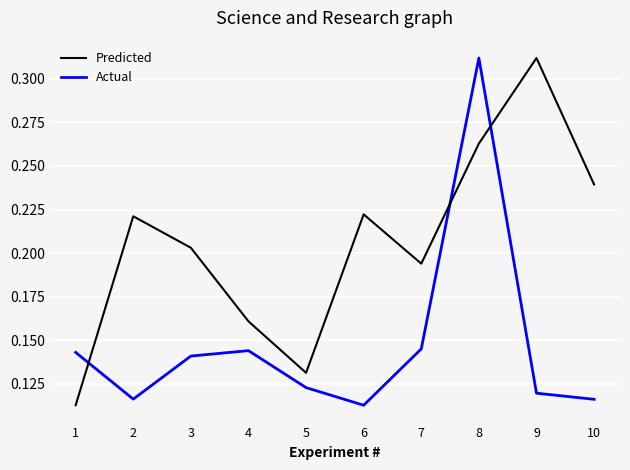

Reading left to right, transcribe all the data shown in this chart.

Actual: 1=0.1	2=0.1	3=0.1	4=0.1	5=0.1	6=0.1	7=0.1	8=0.3	9=0.1	10=0.1
Predicted: 1=137.2	2=285.7	3=260.9	4=203.1	5=162.7	6=287.2	7=248.5	8=342.8	9=410.0	10=310.7